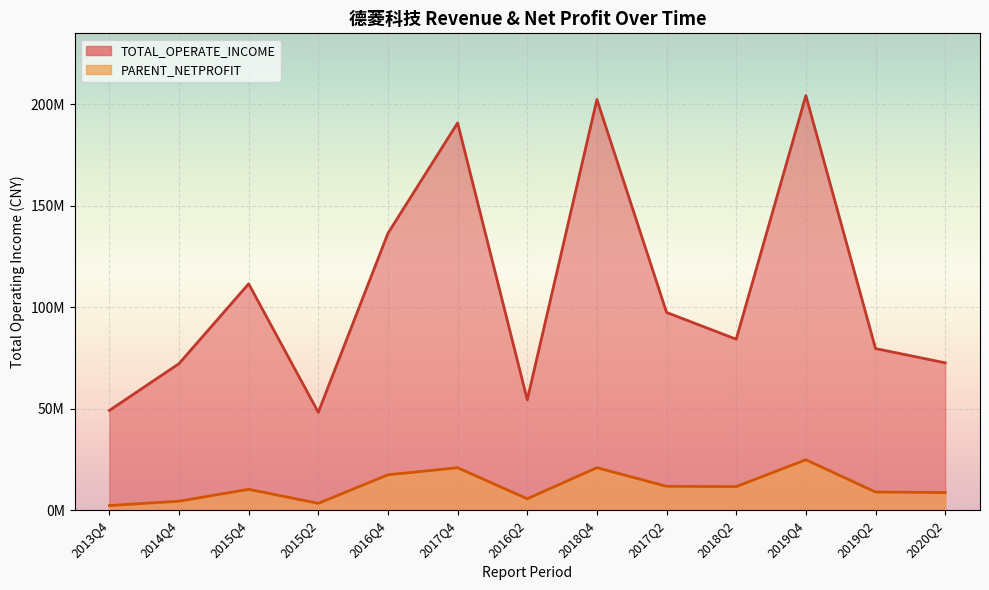

Which series has the largest range (max minus min)?

TOTAL_OPERATE_INCOME